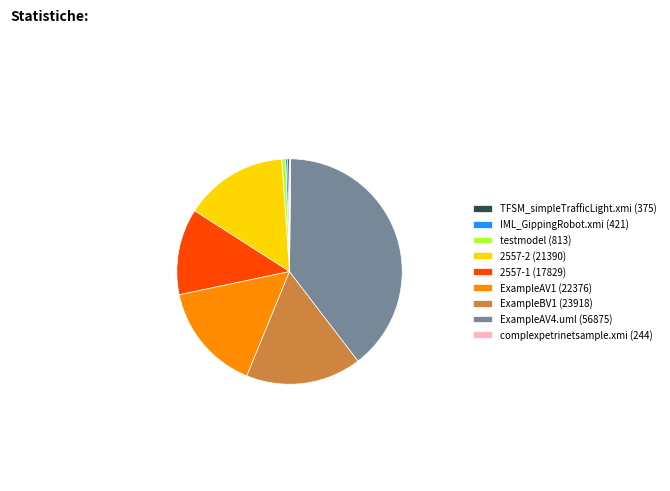

Is the sum of 2557-2 (21390) and testmodel (813) greater than half?

No